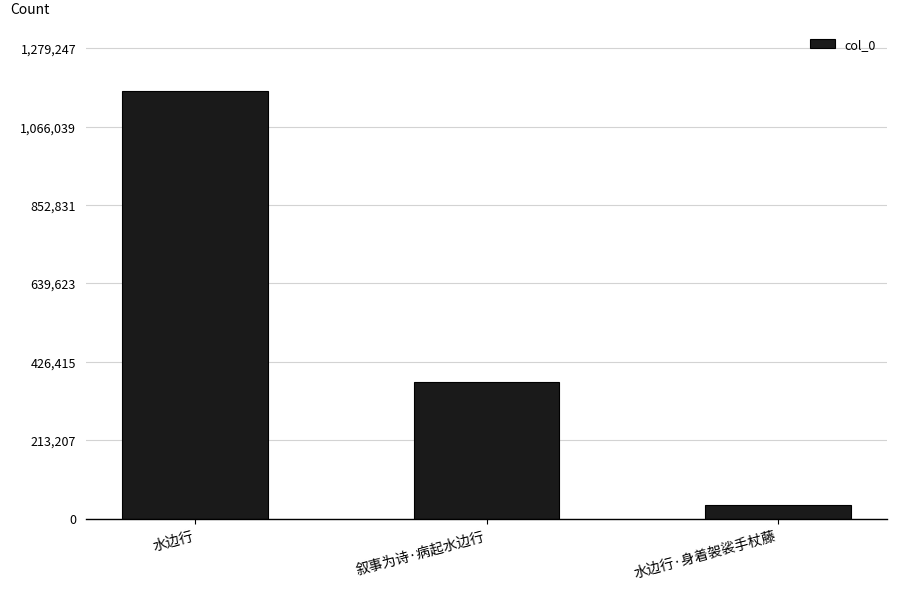

What value does the data have at 水边行·身着袈裟手杖藤?

38526